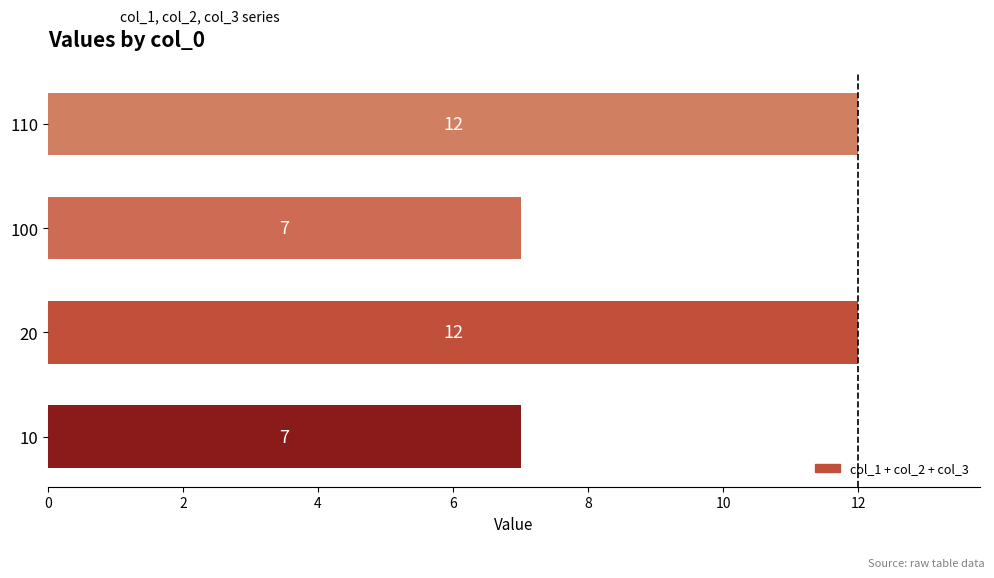

True or false: the data shows 12 at 20.

True